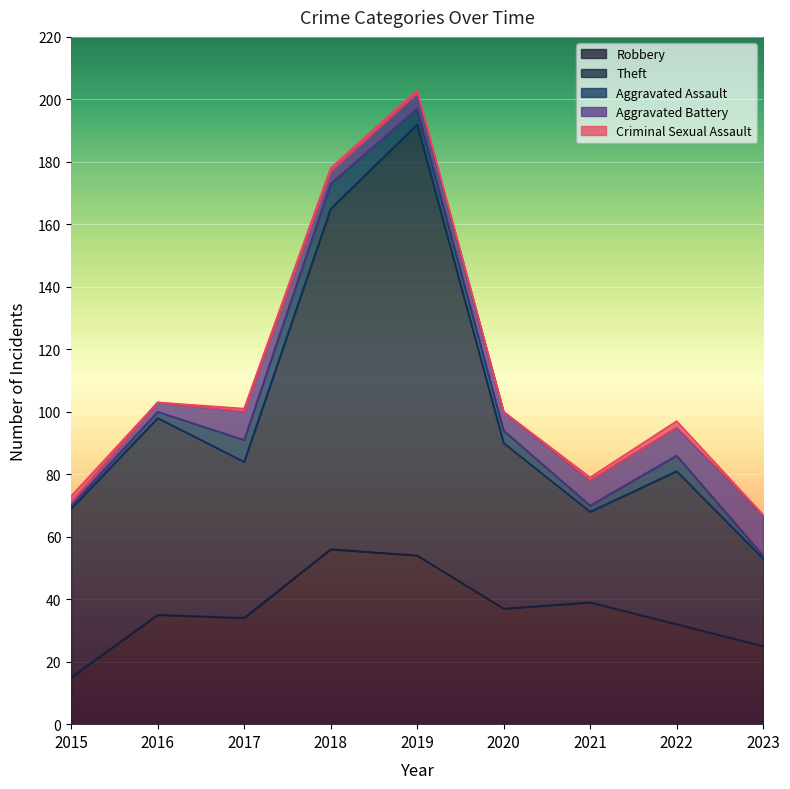

Which series has the widest spread of values?

Theft